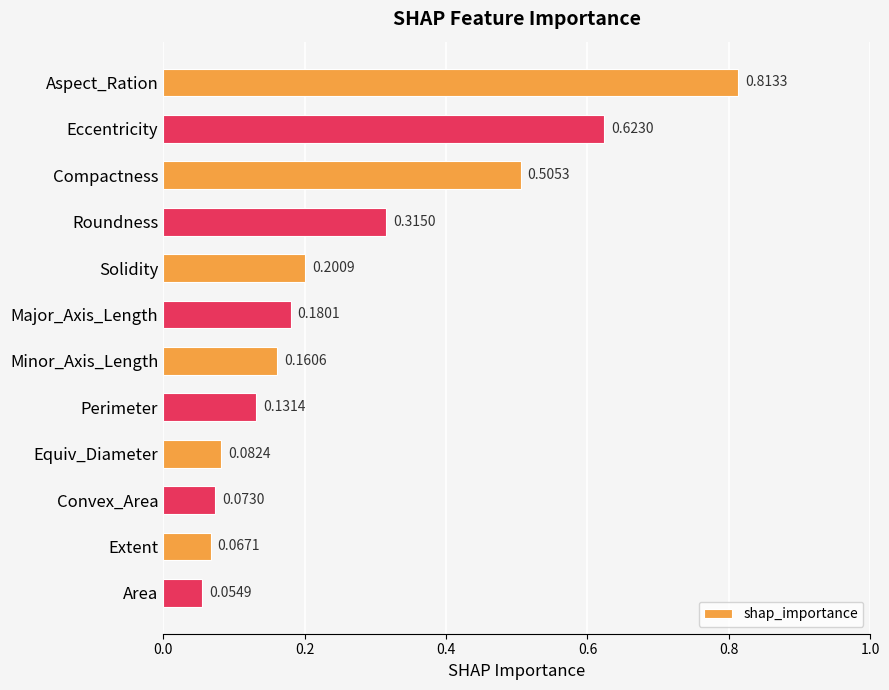

At which category does the chart reach its peak across all series?

Aspect_Ration